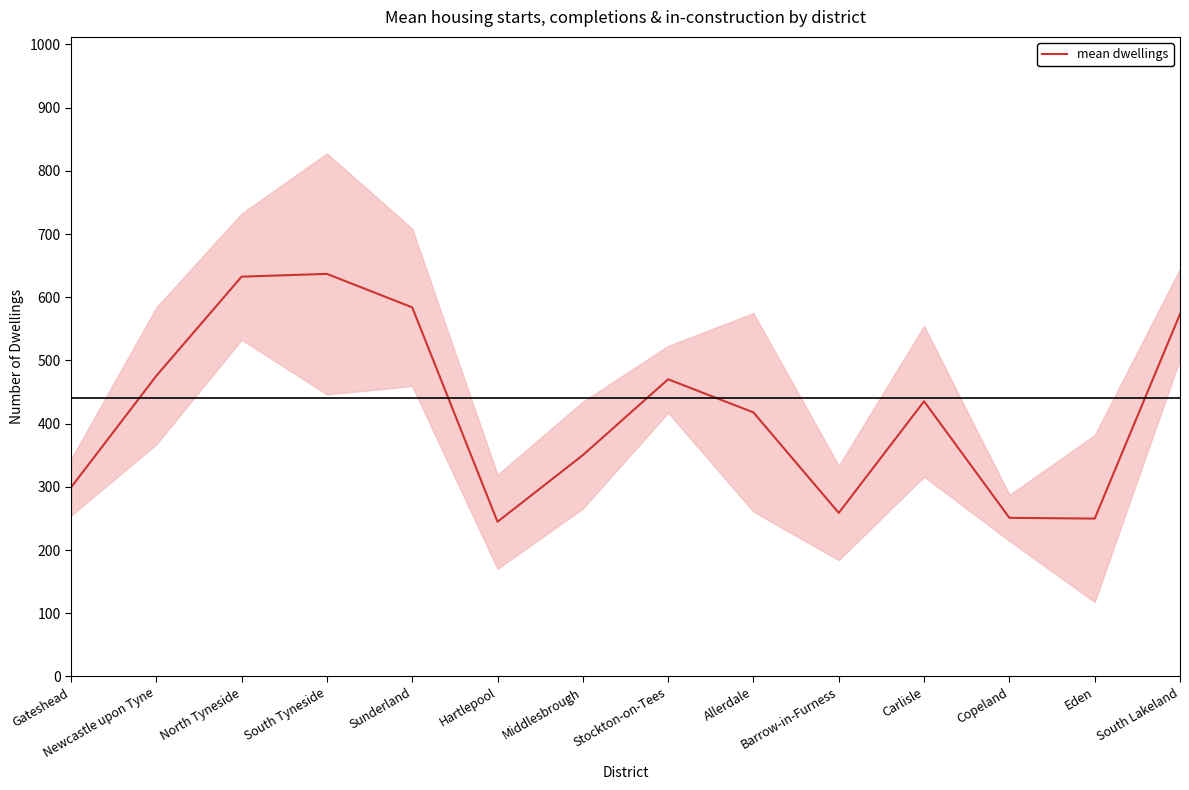

Does the chart display data point markers on the line(s)?

No